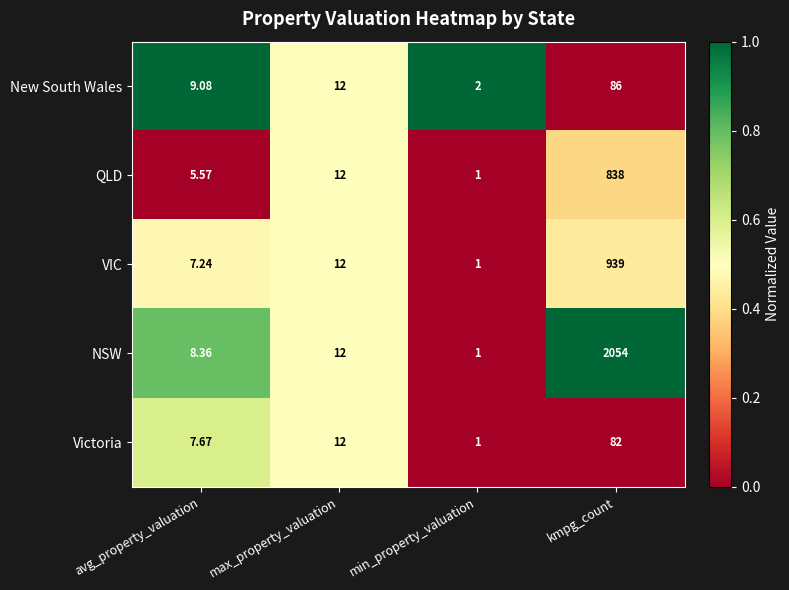

Which series has the largest range (max minus min)?

NSW